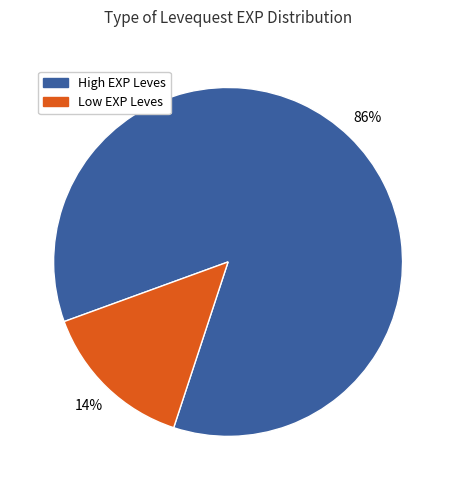

To the nearest percent, what is the average slice percentage?

50%